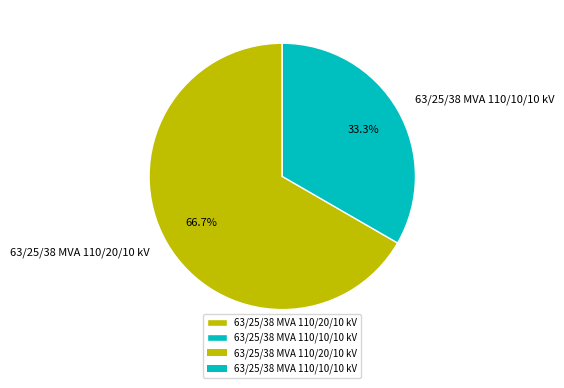

To the nearest percent, what portion does 63/25/38 MVA 110/20/10 kV represent?

67%